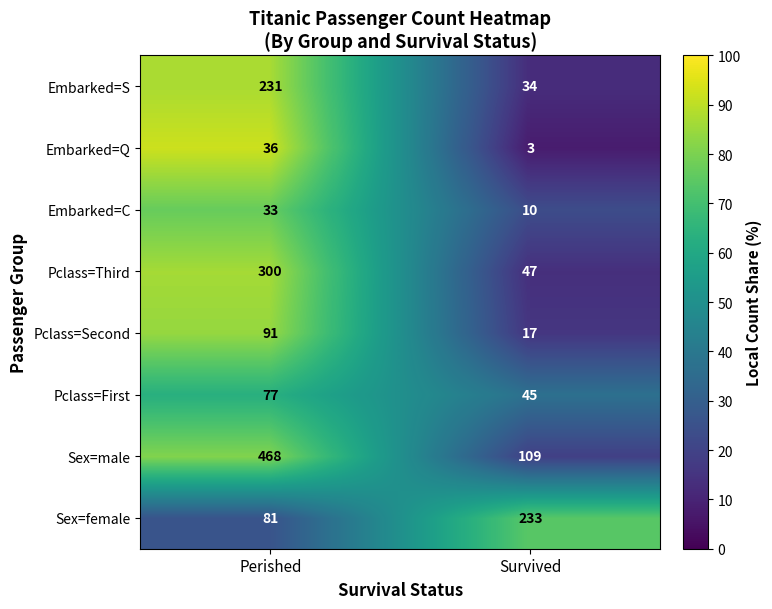

Reading right to left, transcribe all the data shown in this chart.

Embarked=S: 34	231
Embarked=Q: 3	36
Embarked=C: 10	33
Pclass=Third: 47	300
Pclass=Second: 17	91
Pclass=First: 45	77
Sex=male: 109	468
Sex=female: 233	81